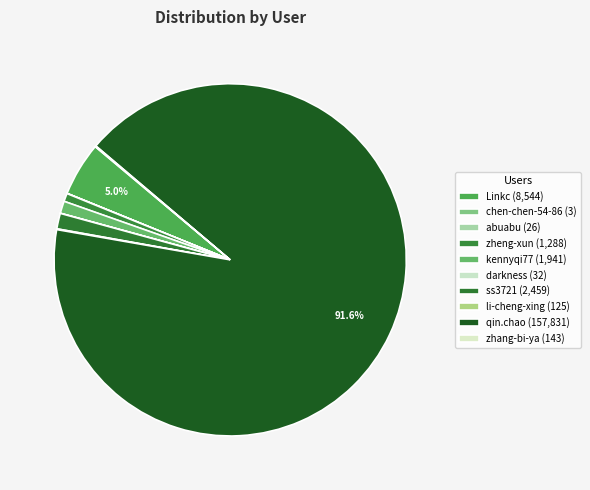

Which slice represents more than half of the pie?

qin.chao